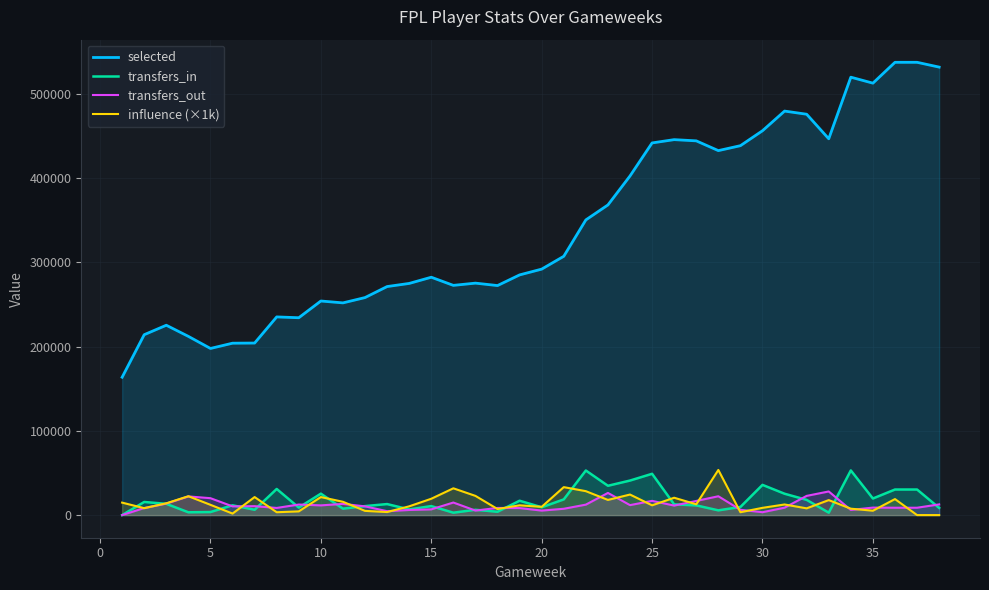

True or false: selected and transfers_out intersect in this chart.

False